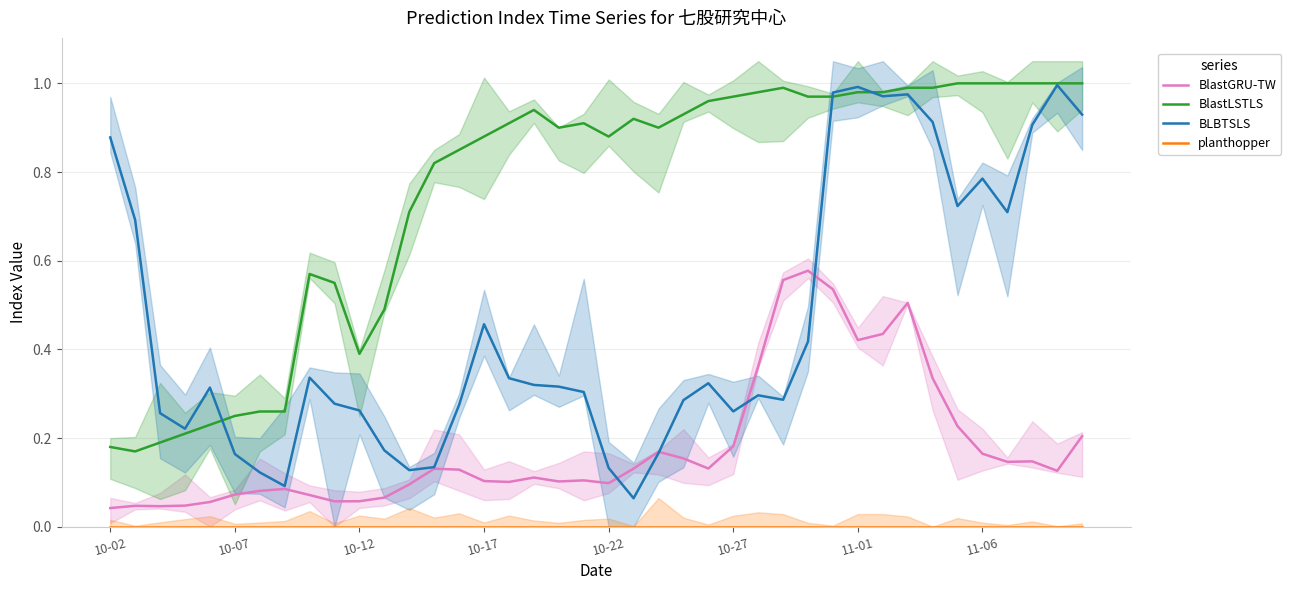

At which category does the chart reach its minimum across all series?

10-02